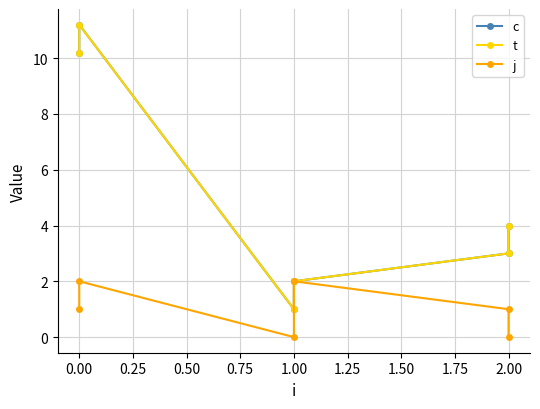

How many lines are shown in the chart?

3